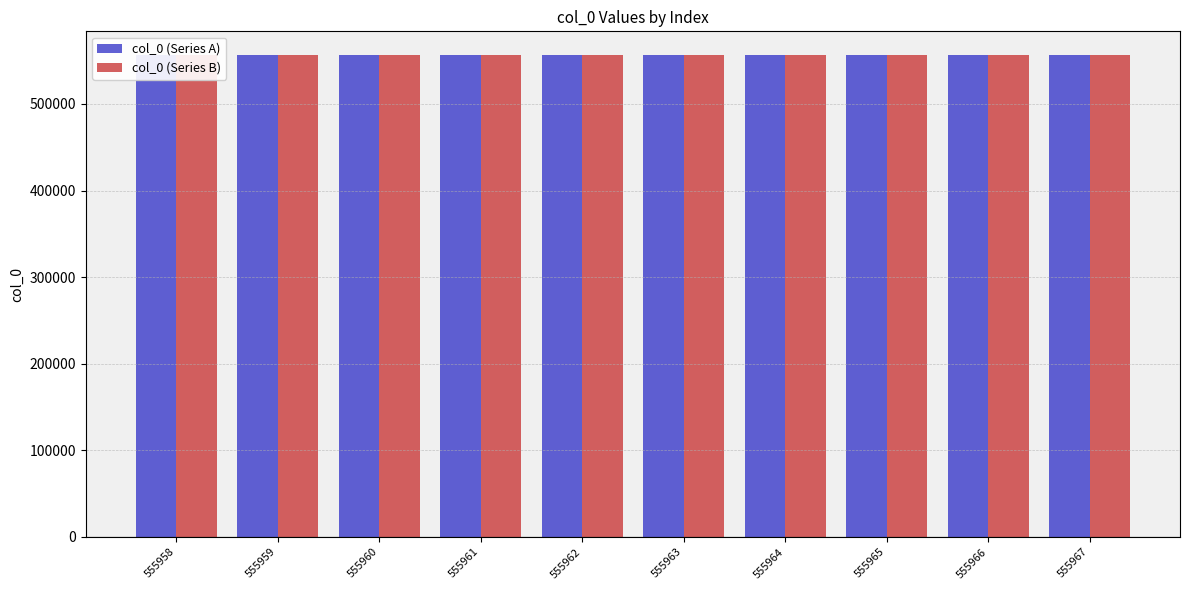

Reading left to right, transcribe all the data shown in this chart.

col_0 (Series A): 555958	555959	555960	555961	555962	555963	555964	555965	555966	555967
col_0 (Series B): 555958	555959	555960	555961	555962	555963	555964	555965	555966	555967